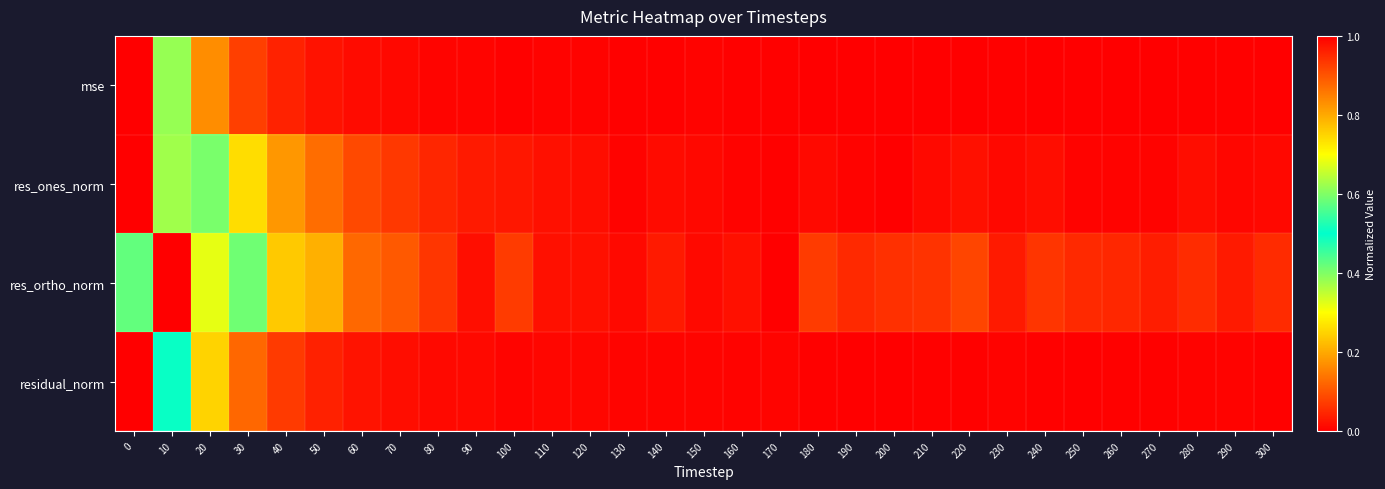

What is the greatest value displayed?

1.0